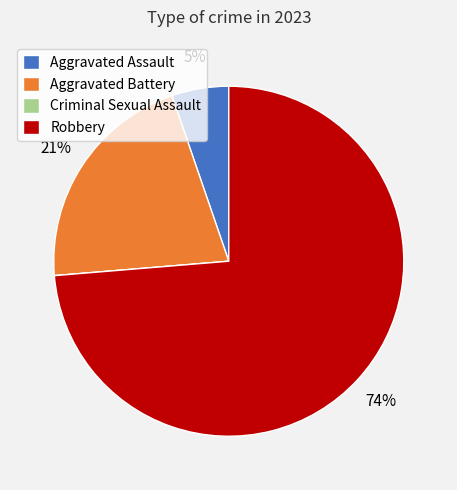

To the nearest percent, what percentage of the pie is Robbery?

74%